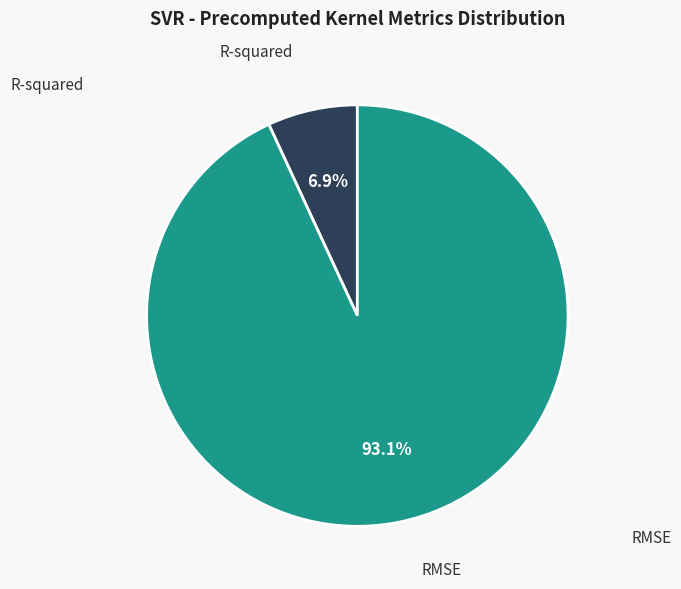

What is the smallest slice in the pie chart?

R-squared